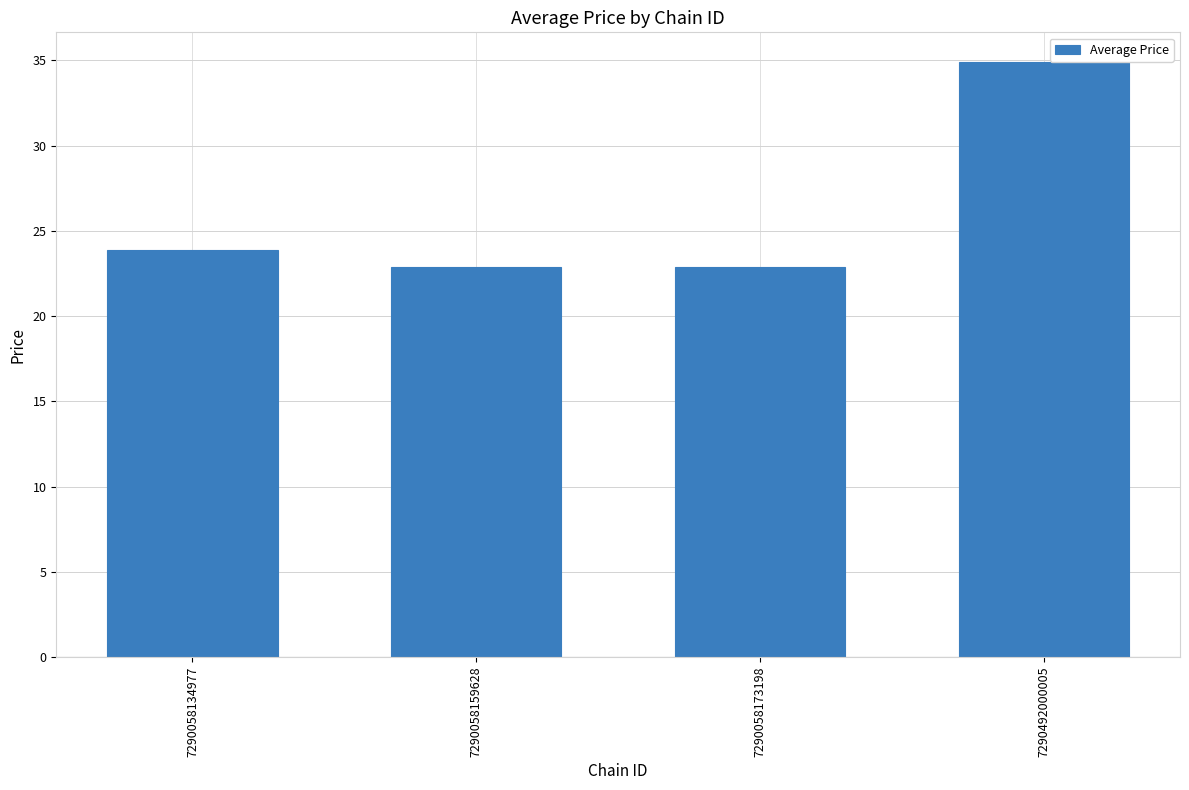

Where does the data first go above 23?

7290058134977